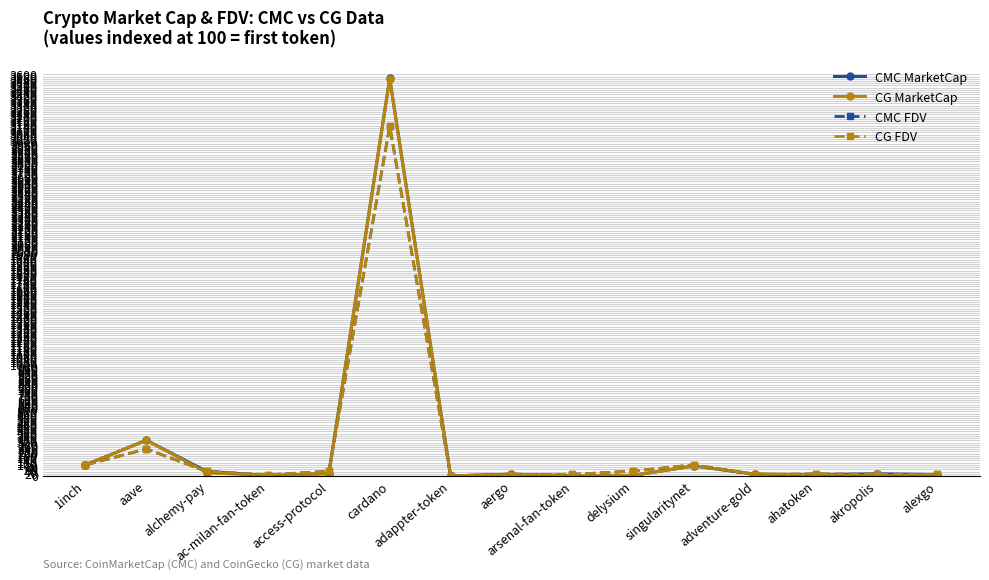

True or false: CG MarketCap has more than 2 points higher than both neighbors.

True